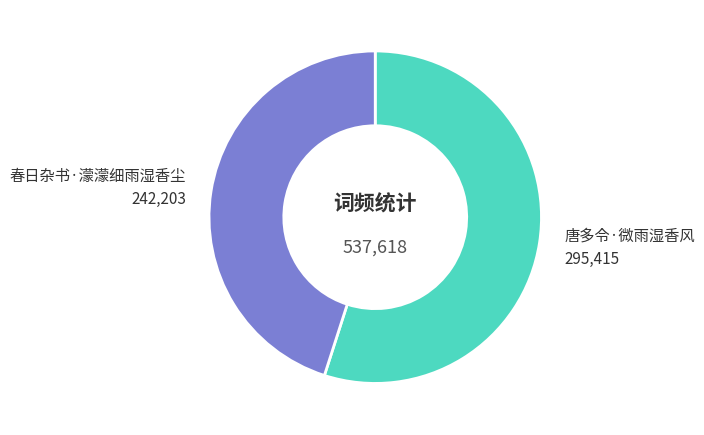

Is there any slice that represents more than half of the pie?

Yes